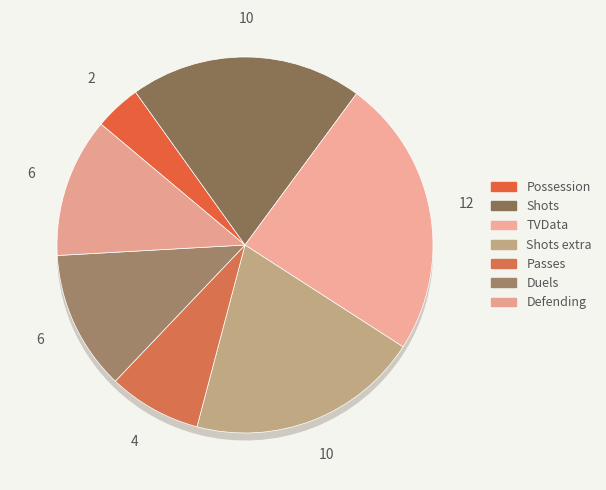

Which category has the biggest portion of the pie?

TVData